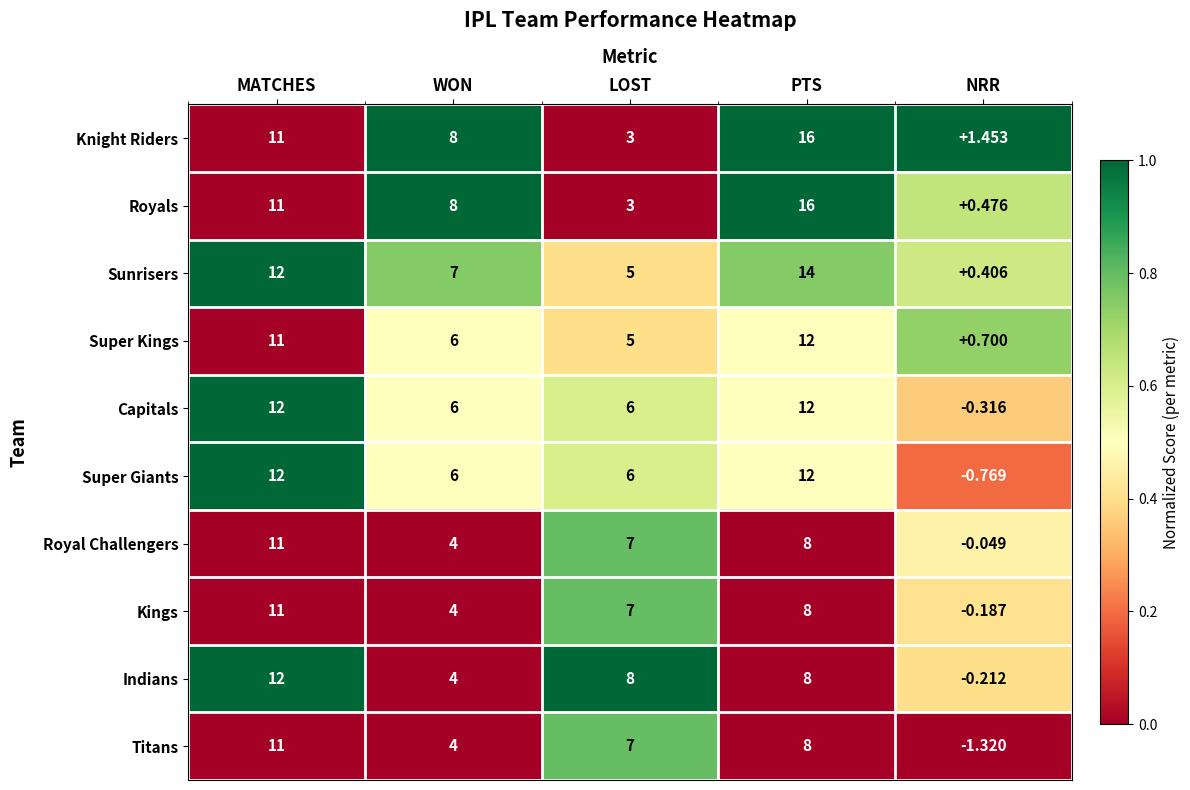

Between MATCHES and NRR, which series saw the biggest shift?

Super Giants